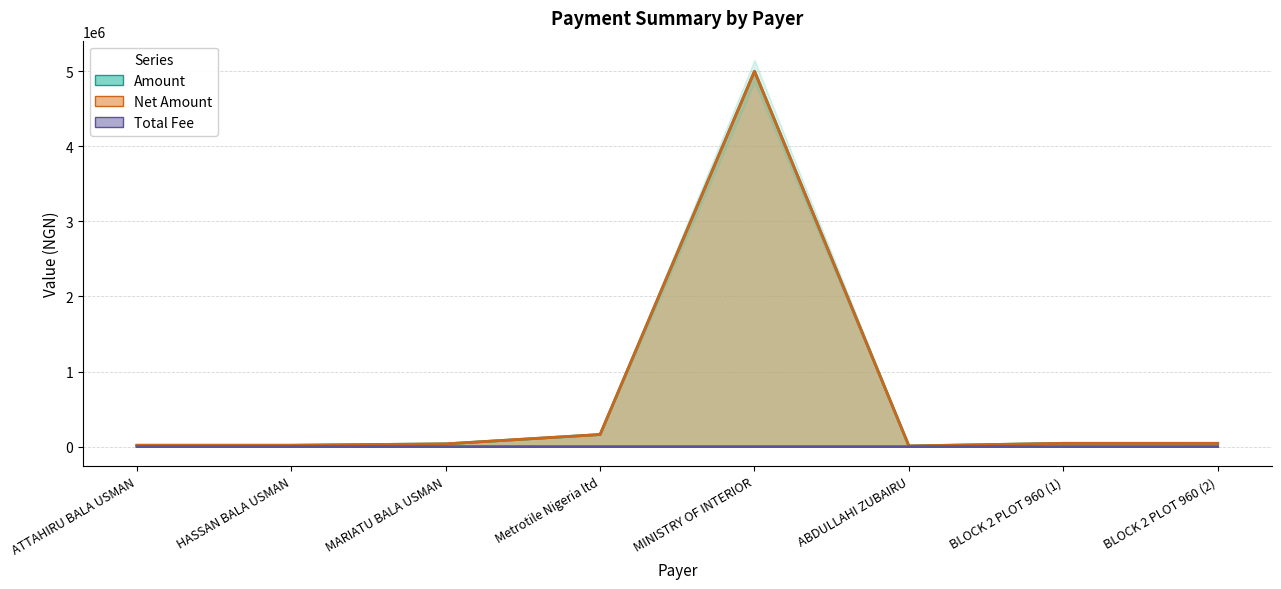

What is the label of the 7th point from the right?

HASSAN BALA USMAN